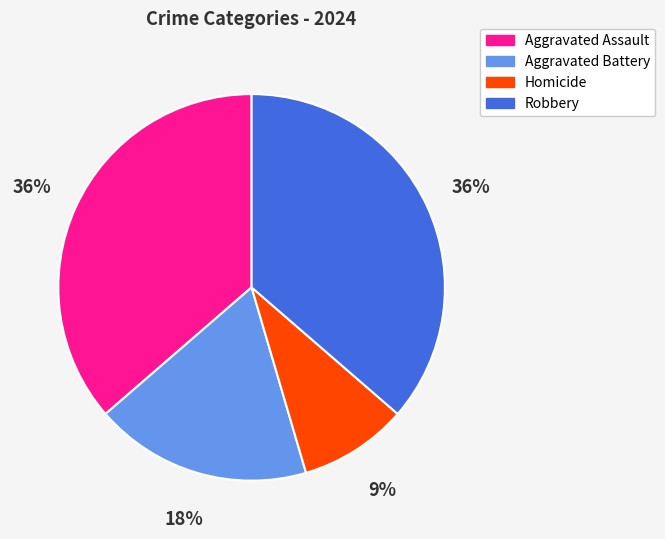

The Robbery slice represents 23% of the pie. True or false?

False